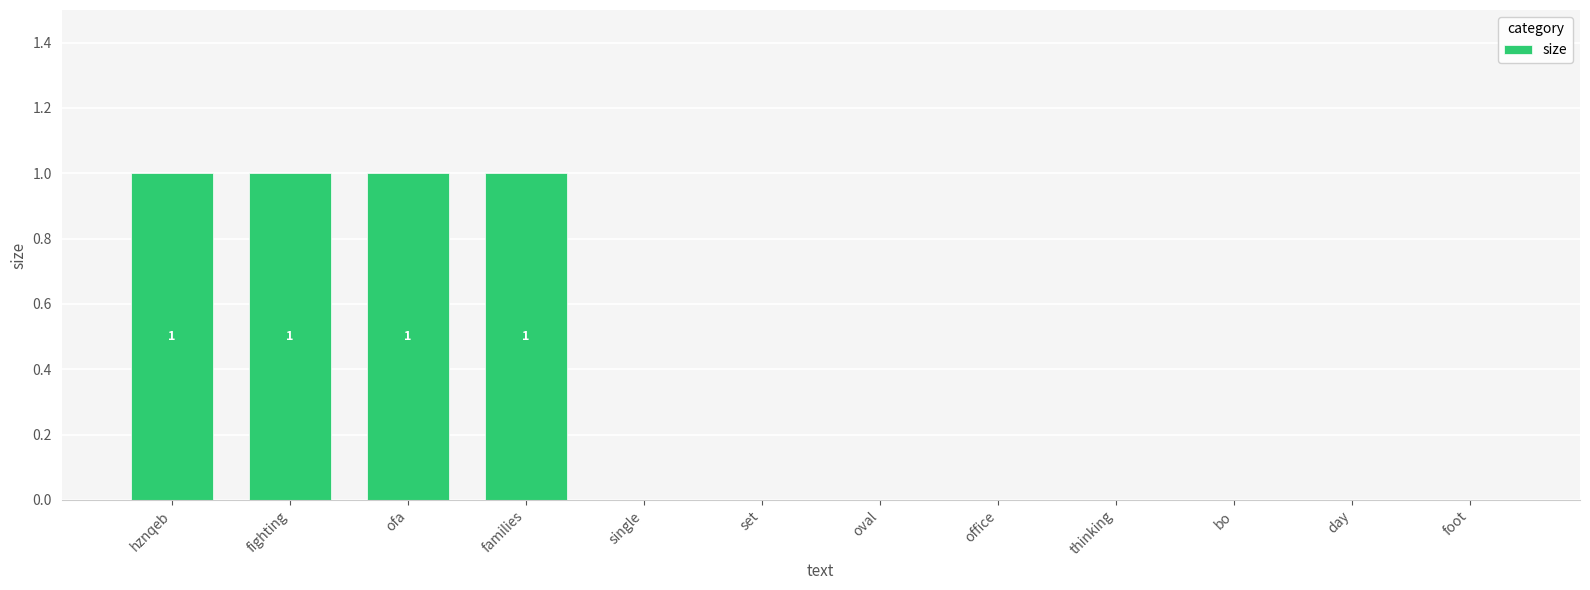

Is it true that the value at ofa is 1?

True